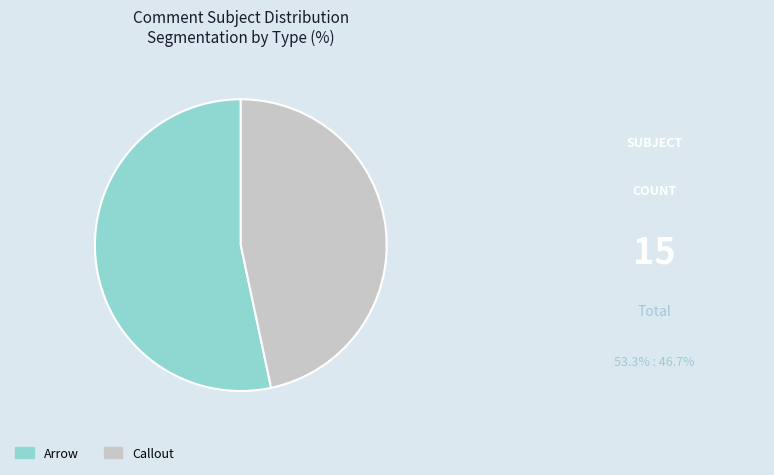

Is the sum of Arrow and Callout greater than half?

Yes